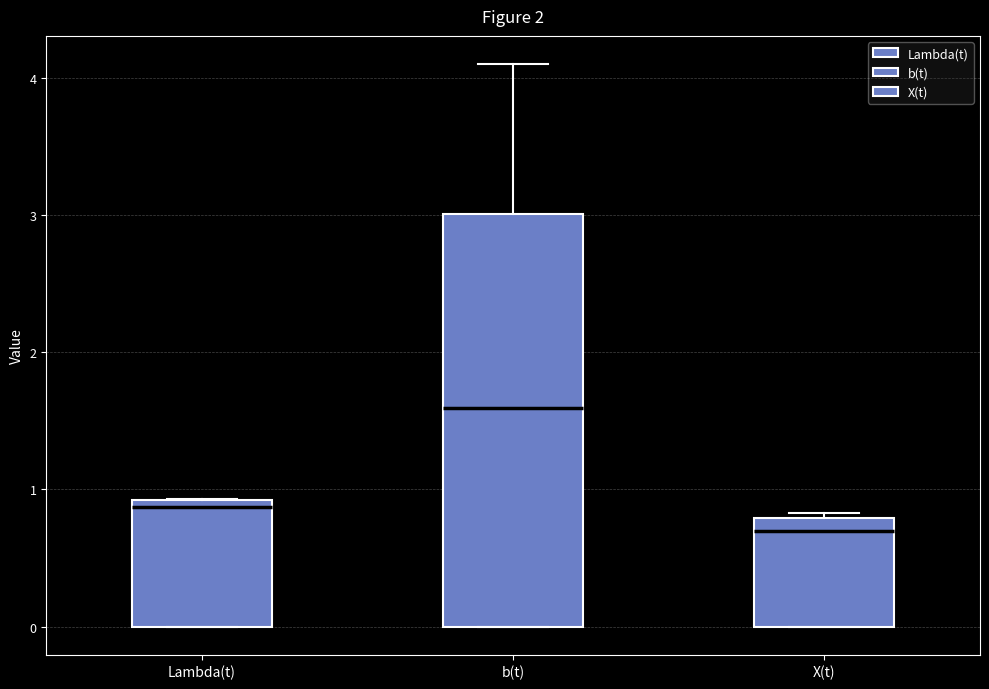

Reading left to right, read every box against the y-axis: the position of its median line, the range the box covers, and the ends of its whiskers. The values are not printed on the chart, so give them approximately, as read against the axis.

Lambda(t): median 0.9 (just below the box's upper edge), box 0.0 to 0.9, whiskers 0.0 to 0.9
b(t): median 1.6, box 0.0 to 3.0, whiskers 0.0 to 4.1
X(t): median 0.7, box 0.0 to 0.8, whiskers 0.0 to 0.8 (just above the box's upper edge)